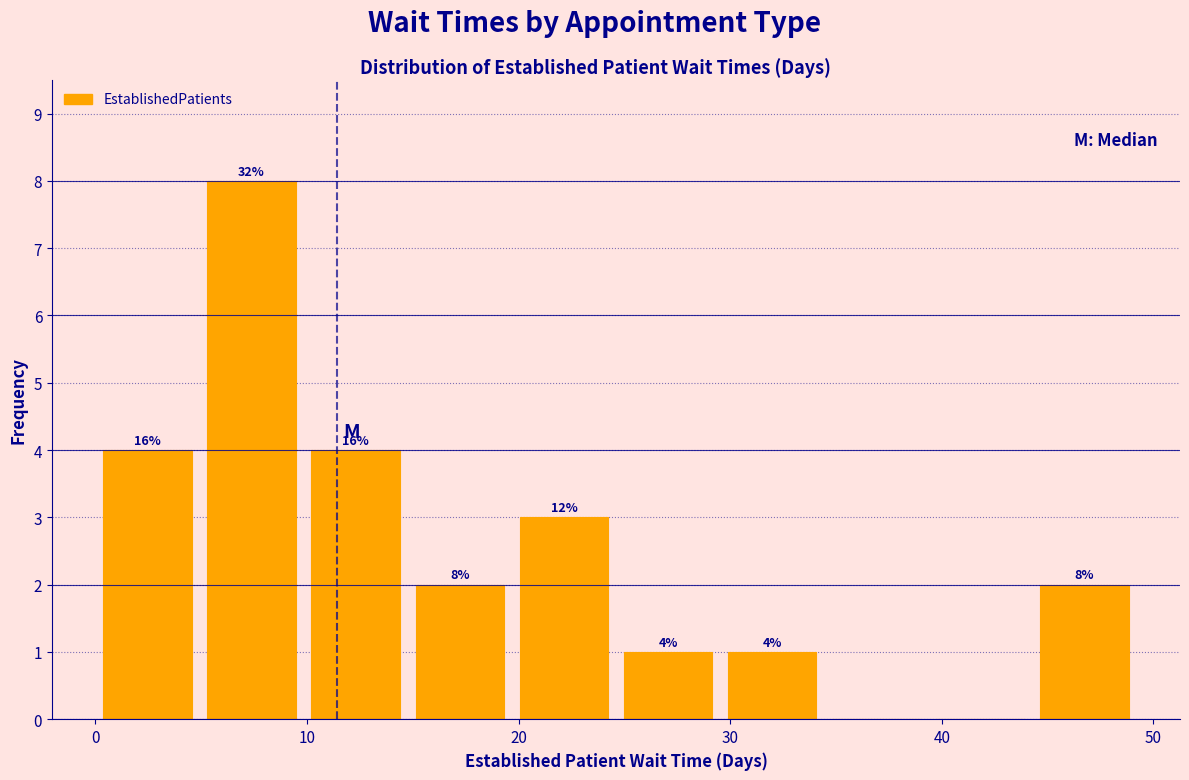

Which range on the x-axis has the tallest bar?

5 to 10